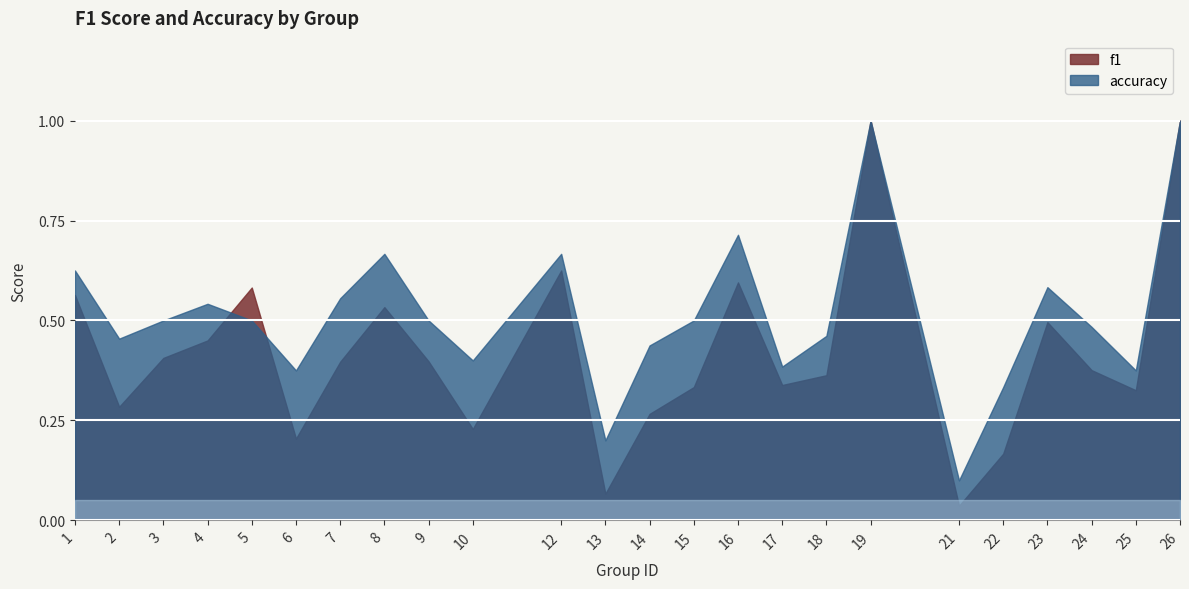

Which series has the largest total across all categories?

accuracy